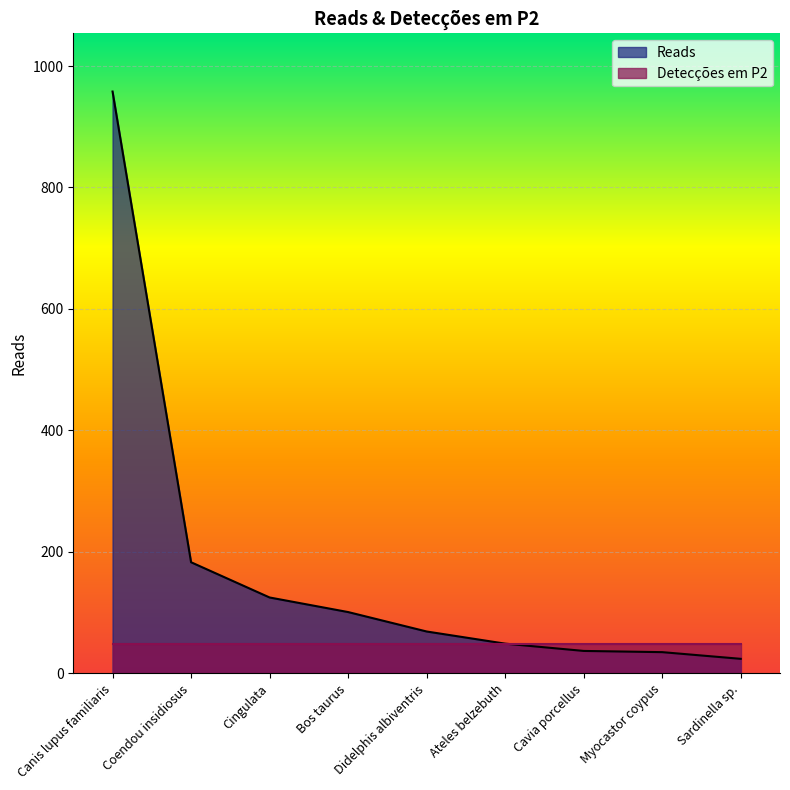

Reading right to left, list all the values displayed in this chart.

24	35	37	49	69	101	125	183	958